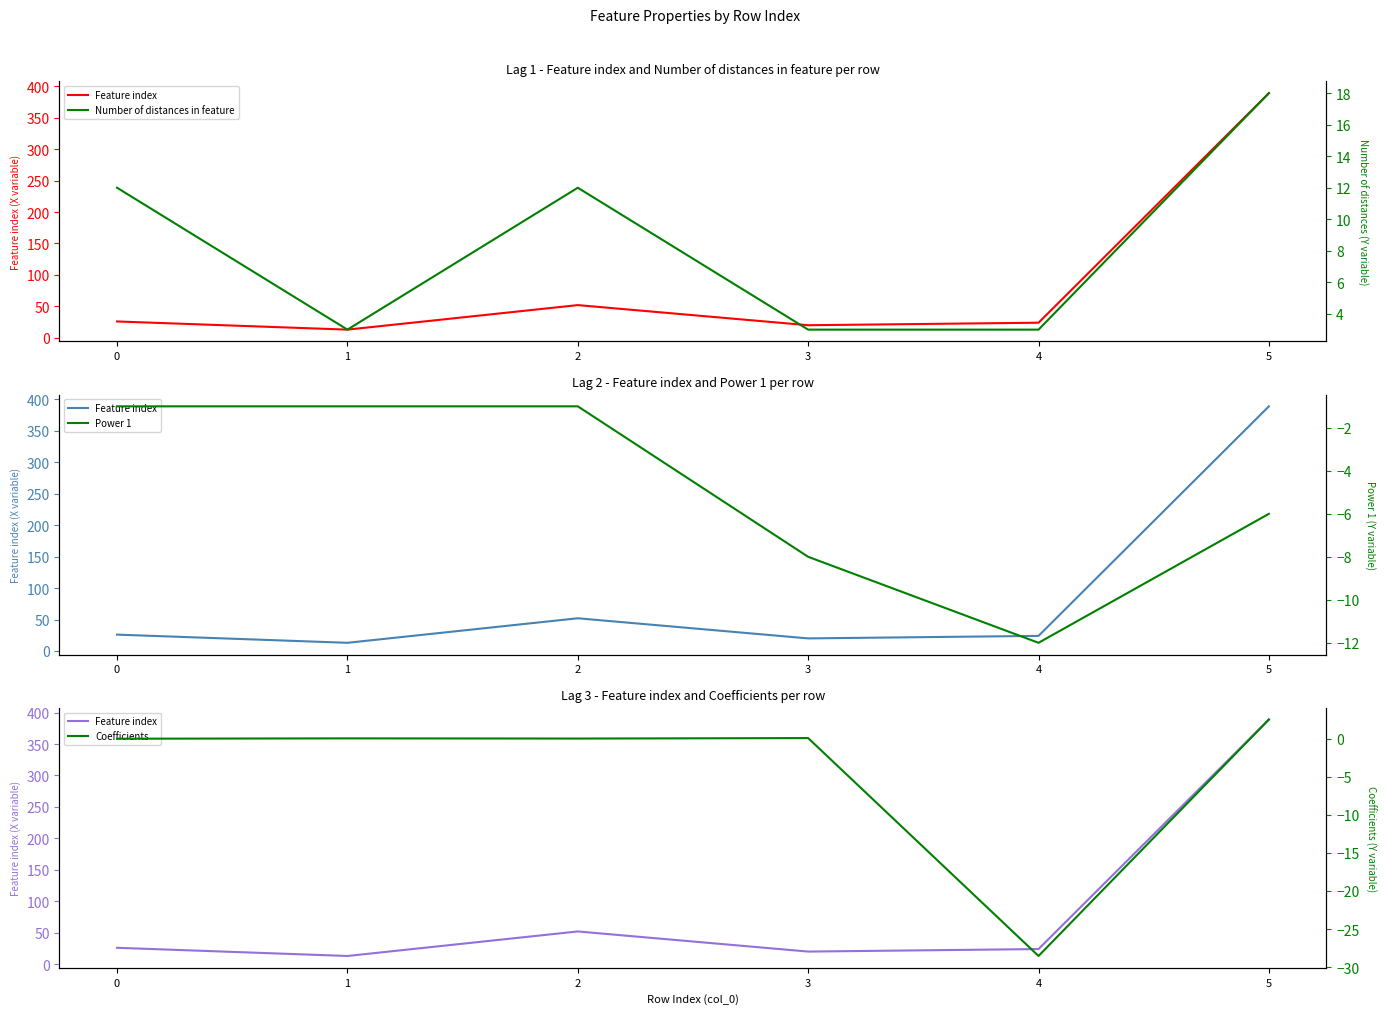

True or false: Number of distances in feature has a value of 3.0 at 1.

True